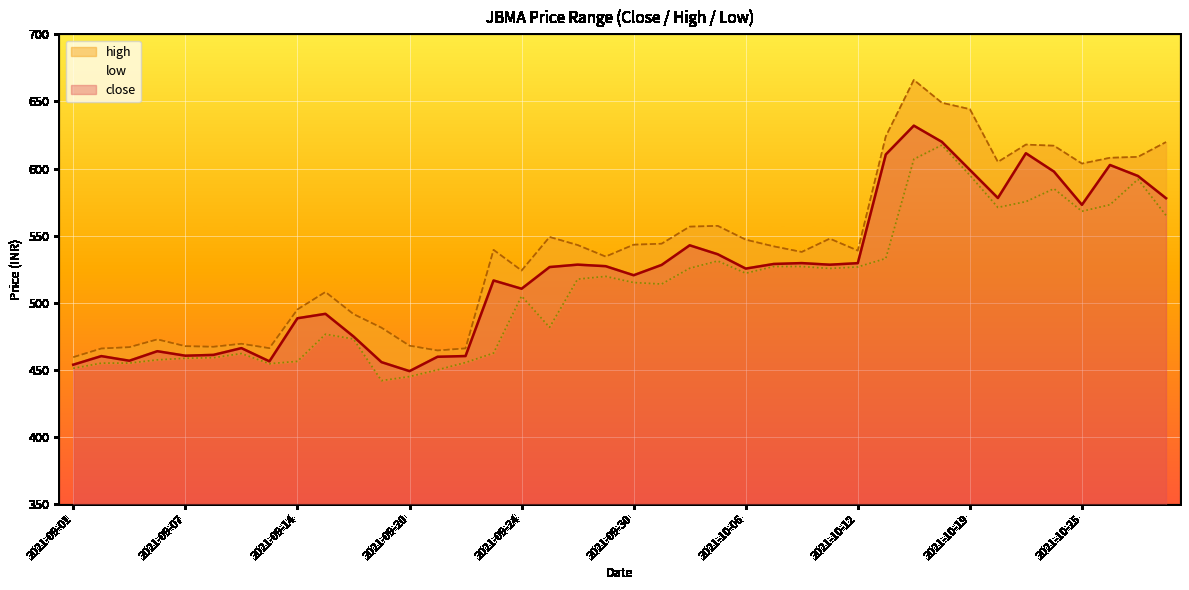

The close series shows 573.0 at 2021-10-25. True or false?

True